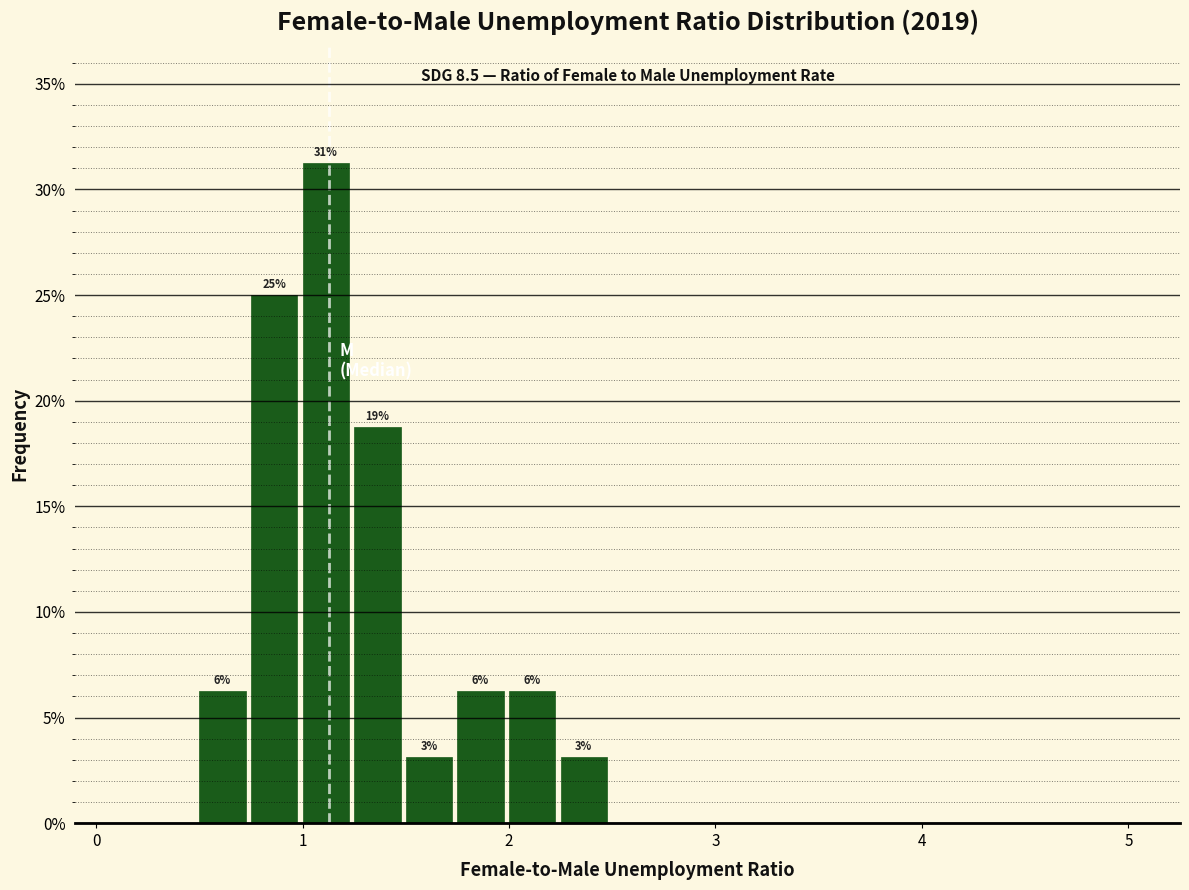

Read against the x-axis, roughly where is the centre of the tallest bar?

1.1